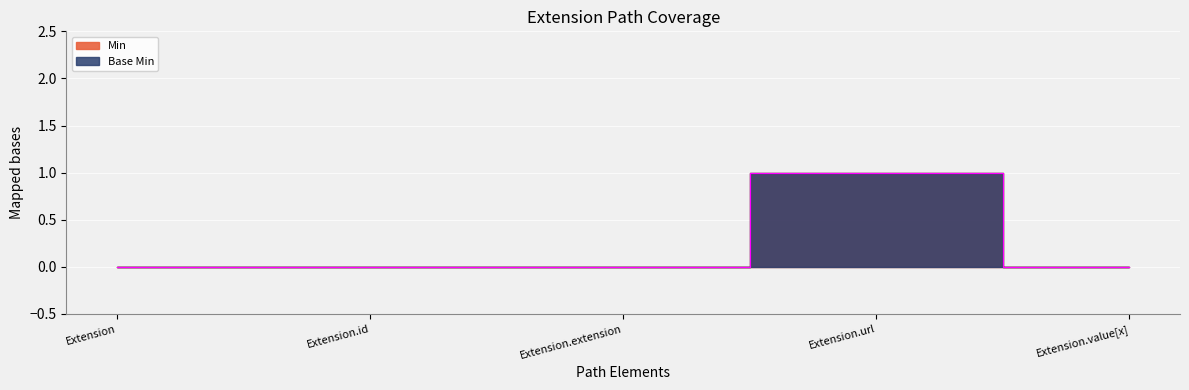

In Min, how many points are higher than both neighbors (excluding endpoints)?

1